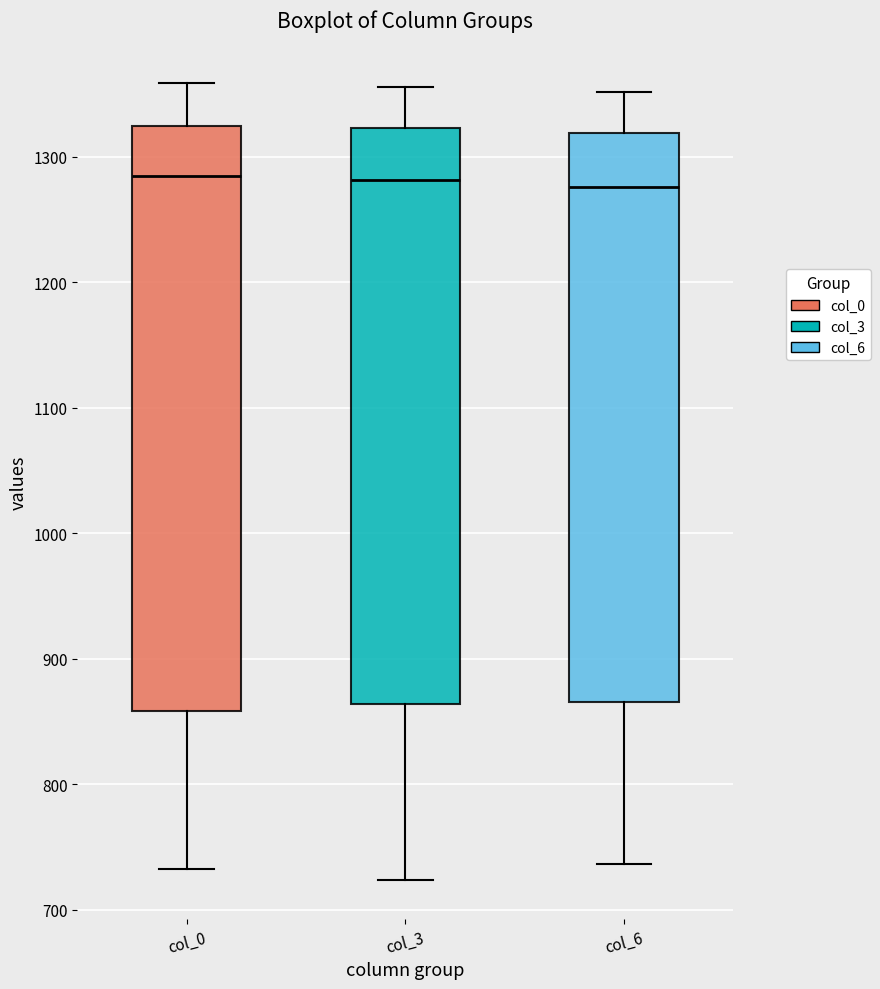

Reading left to right, transcribe this box plot: for each box, give where its median line is, the range the box spans, and where its two whiskers end, as read against the y-axis. The values are not printed on the chart, so give them approximately, as read against the axis.

col_0: median 1280, box 860 to 1320, whiskers 730 to 1360
col_3: median 1280, box 860 to 1320, whiskers 720 to 1360
col_6: median 1280, box 870 to 1320, whiskers 740 to 1350